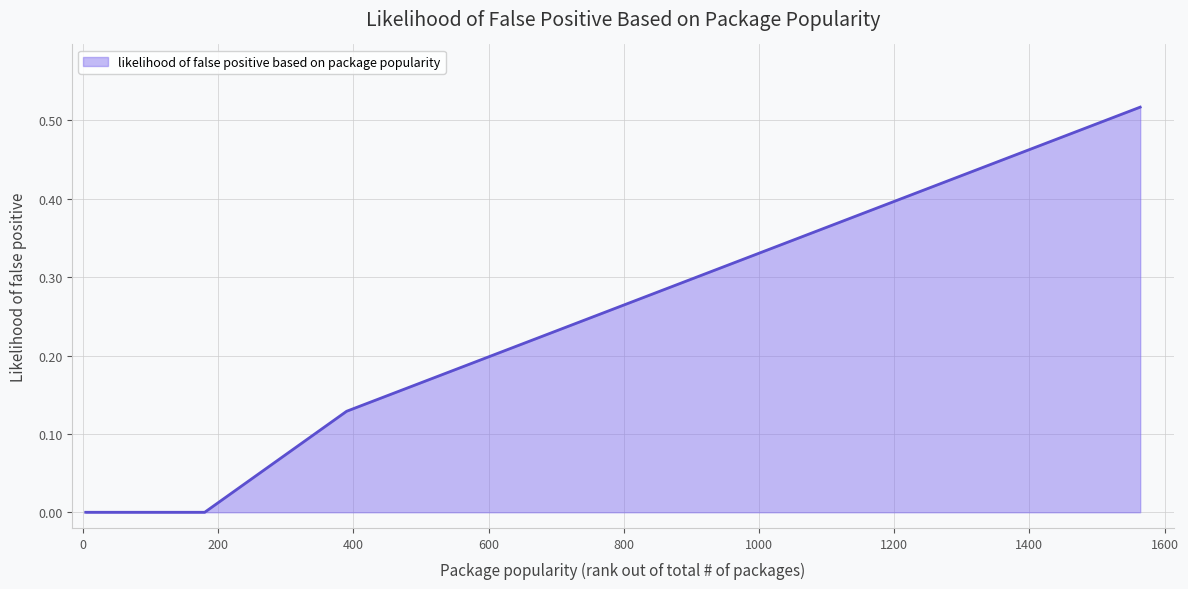

What is the maximum value shown in the chart?

0.5